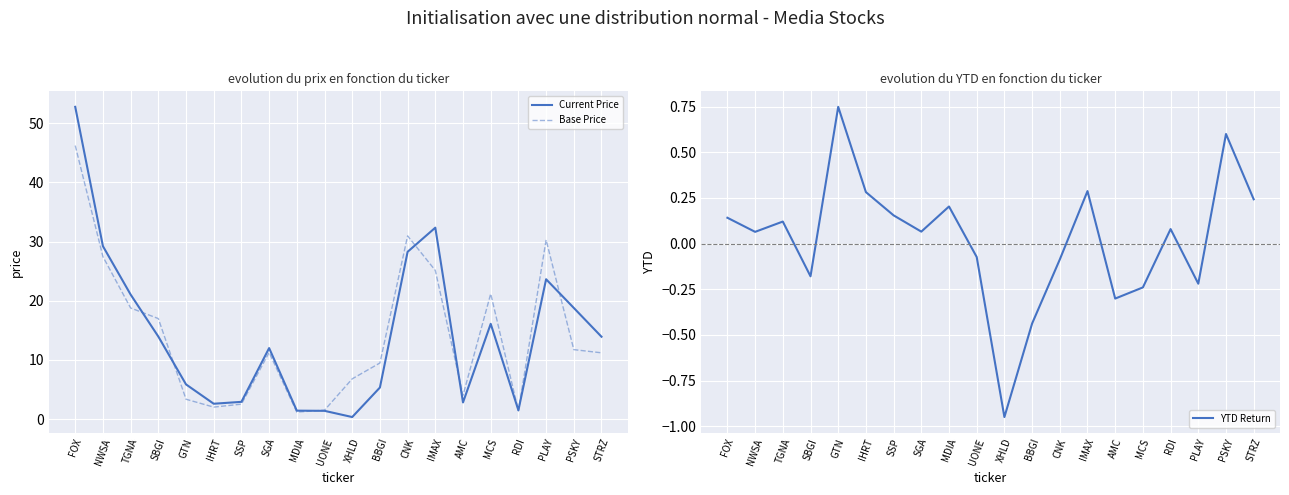

What is the difference between the maximum and minimum values in the Current Price series?

52.4